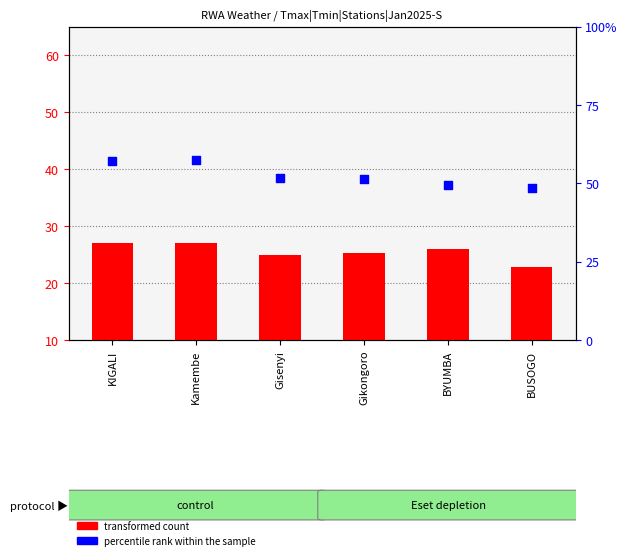

Which series has the largest Y range (max minus min)?

Tmax (transformed count)